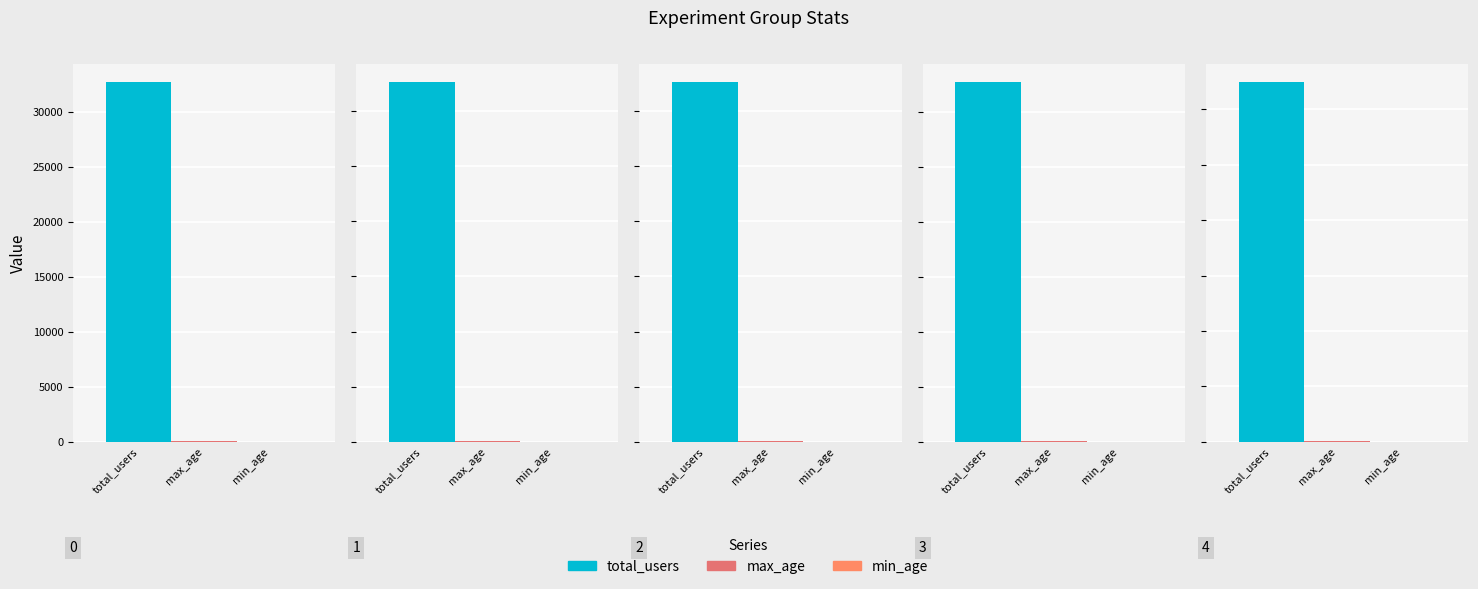

What is the value of the max_age bar at the 1st from the left?

95